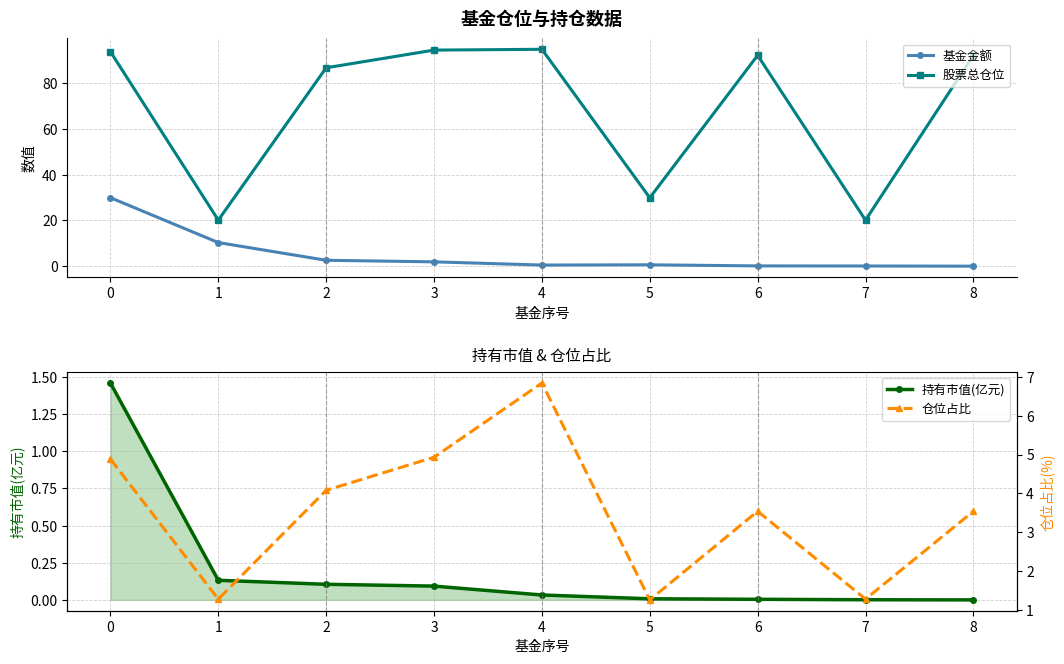

True or false: 持有市值(亿元) and 仓位占比 cross at least once.

False